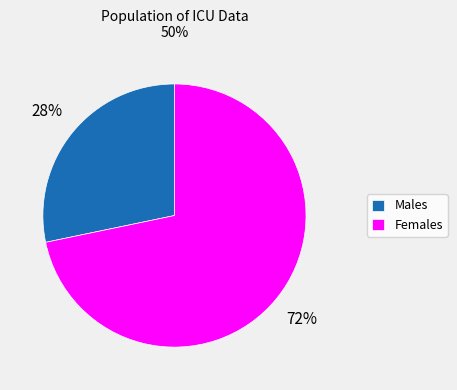

The Females slice represents 82% of the pie. True or false?

False